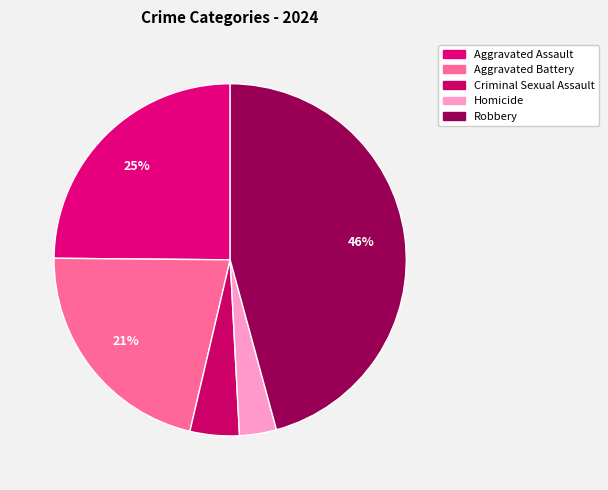

Rank the categories by value from highest to lowest.

Robbery, Aggravated Assault, Aggravated Battery, Criminal Sexual Assault, Homicide